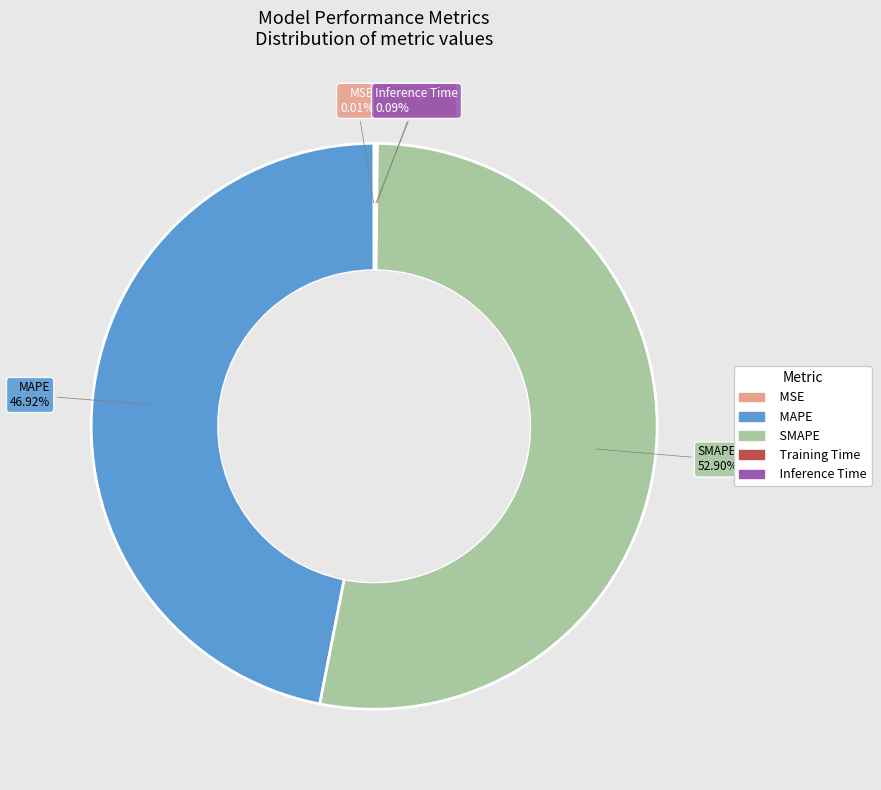

Which slice is the largest?

SMAPE